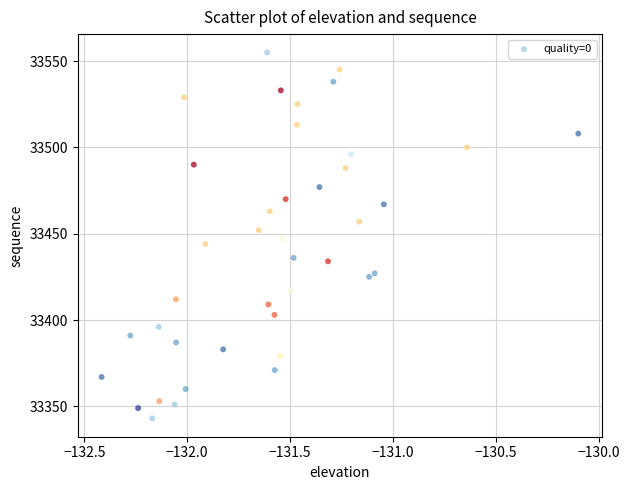

What is the range of Y values (max minus min)?

212